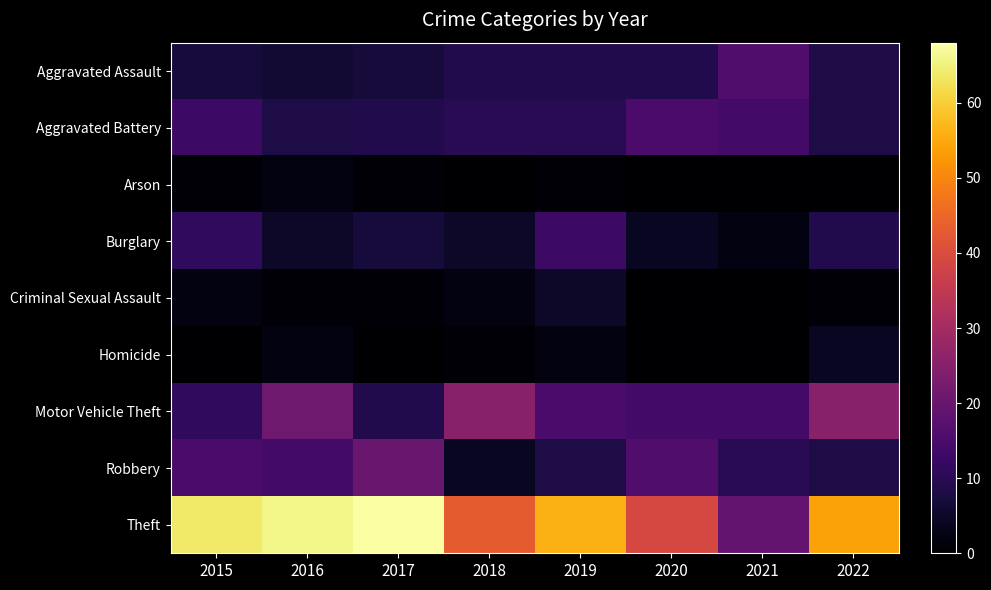

Which label corresponds to the largest value in the chart?

2017